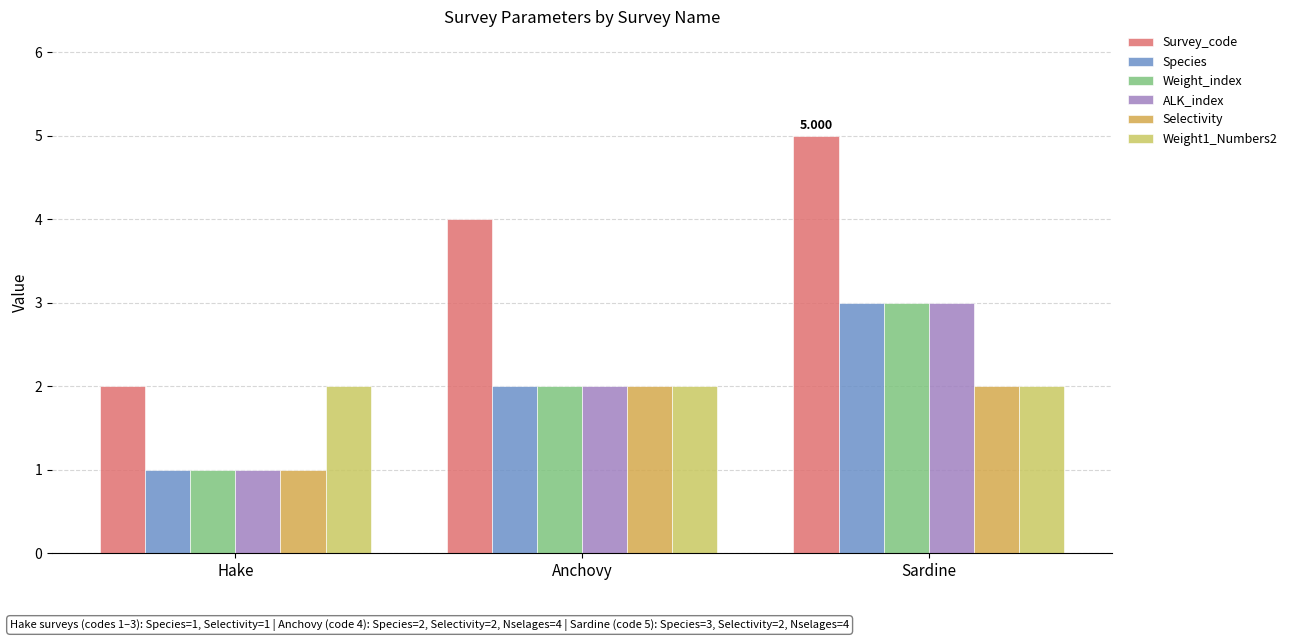

Which series has the largest range (max minus min)?

Survey_code